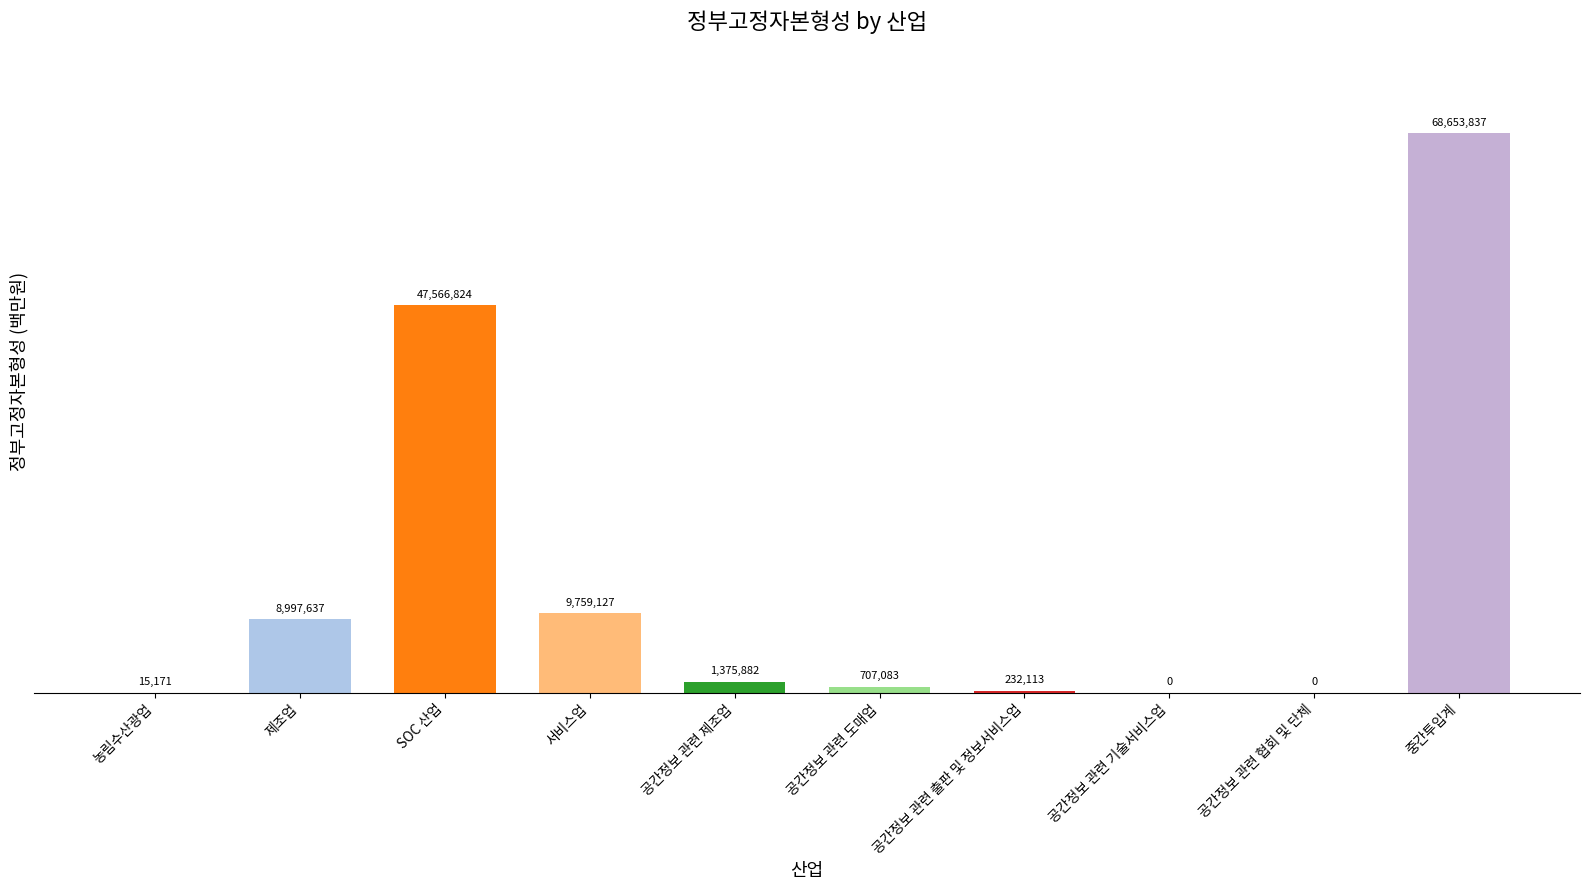

Reading left to right, list all the values displayed in this chart.

15171	8997637	47566824	9759127	1375882	707083	232113	0	0	68653837